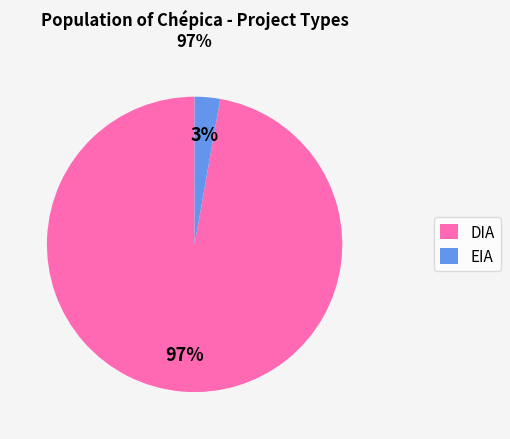

Which category has the biggest portion of the pie?

DIA